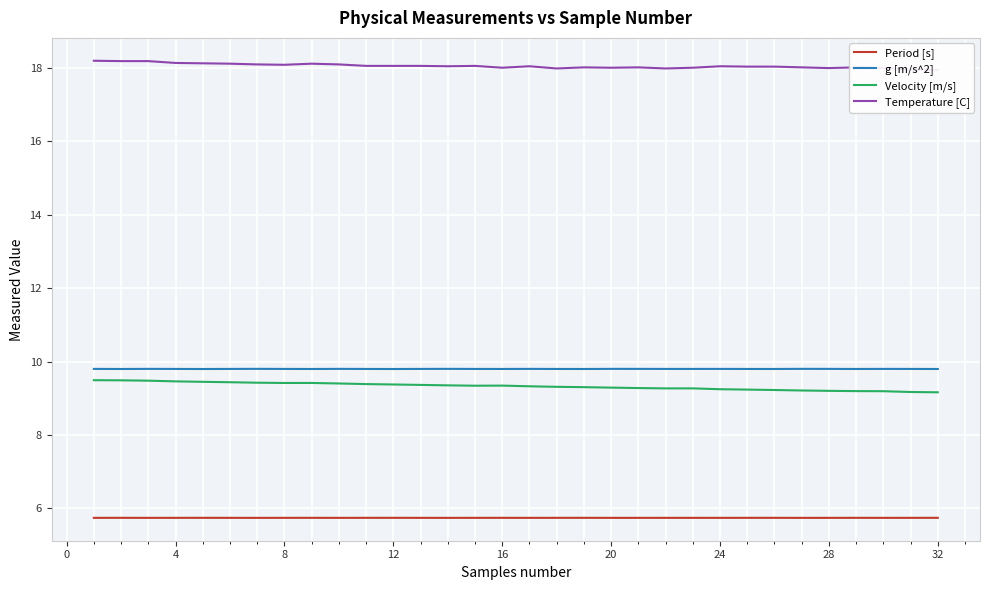

What is the highest value of the Period [s] series?

5.7